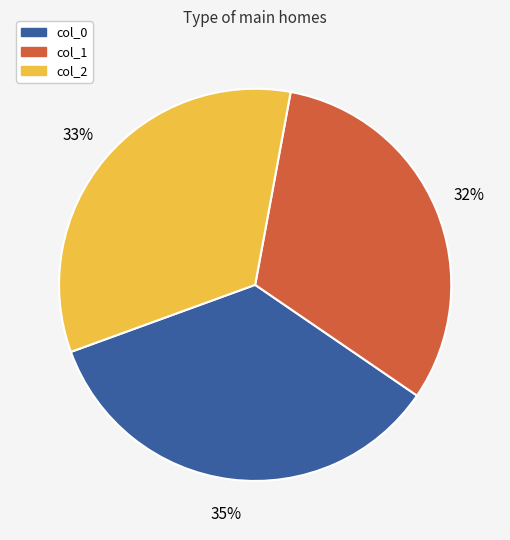

To the nearest percent, what is the average slice percentage?

33%